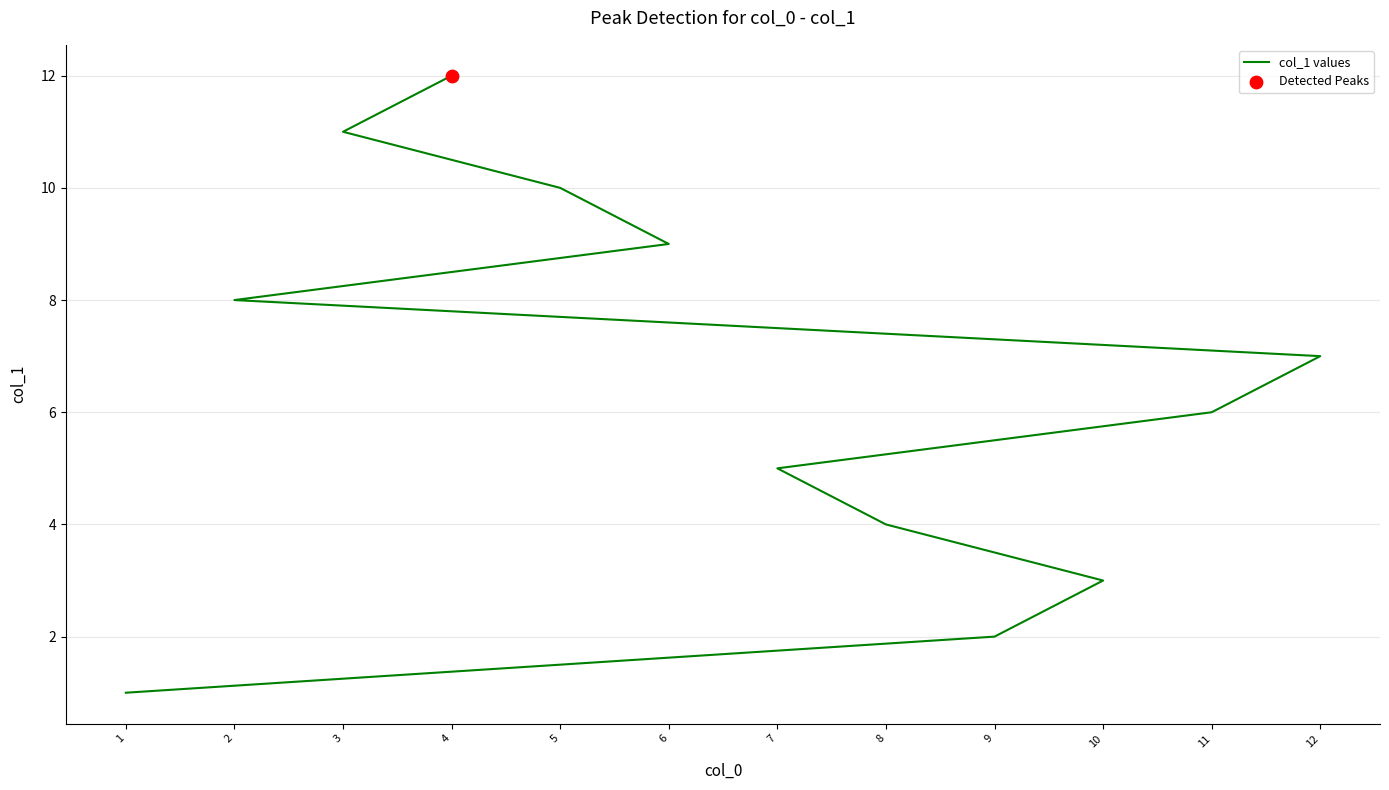

Approximately how many times larger is the value at 5 compared to 6?

1.1